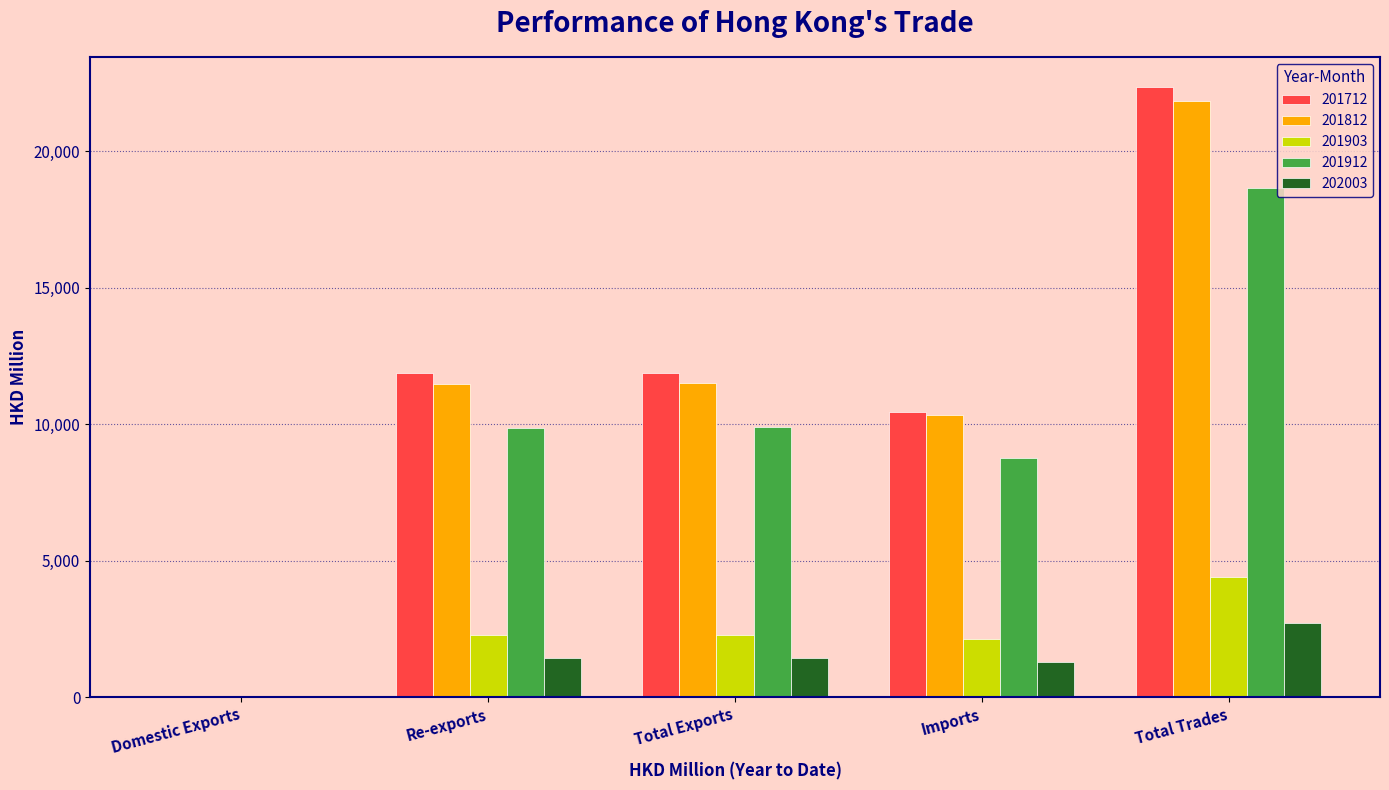

Count the number of data series in this chart.

5